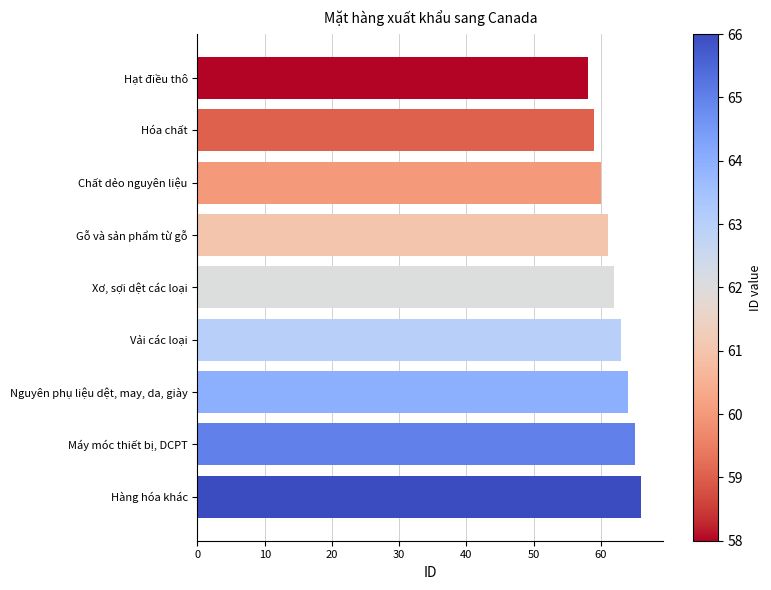

What is the difference between the maximum and minimum values?

8